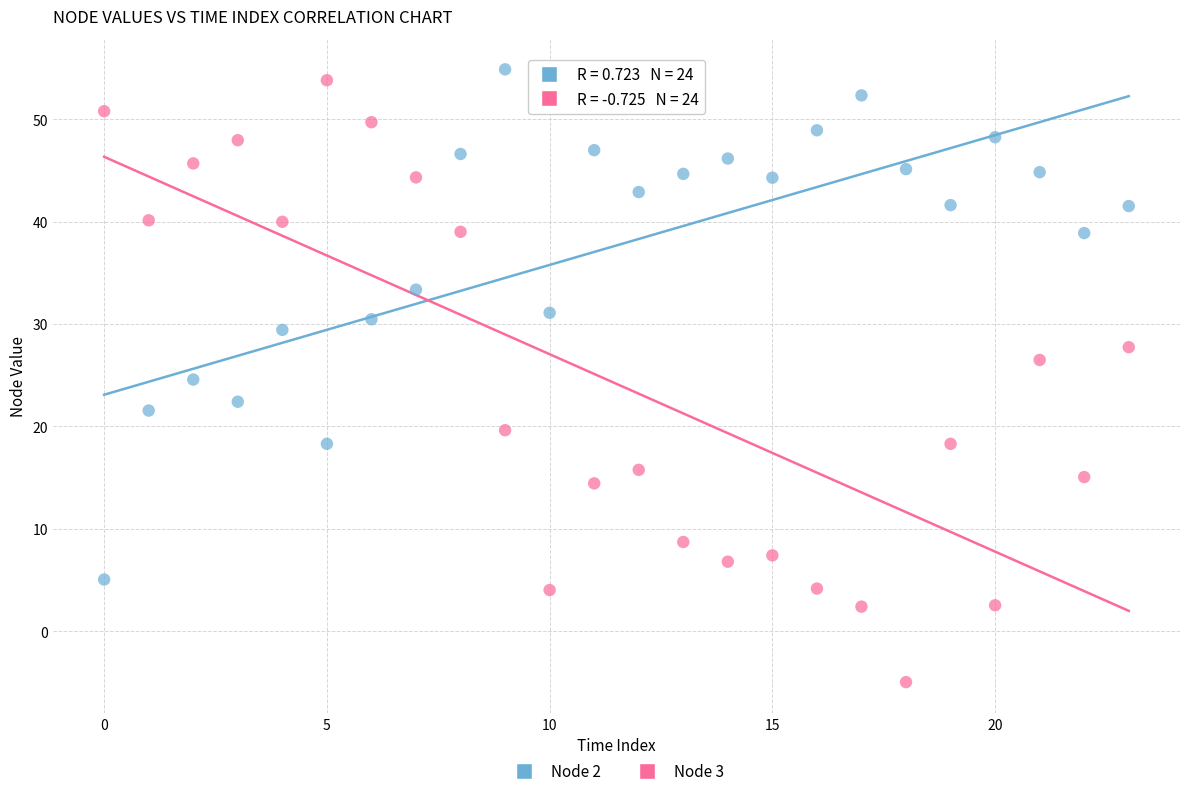

Which series contains the highest Y value?

Node 2